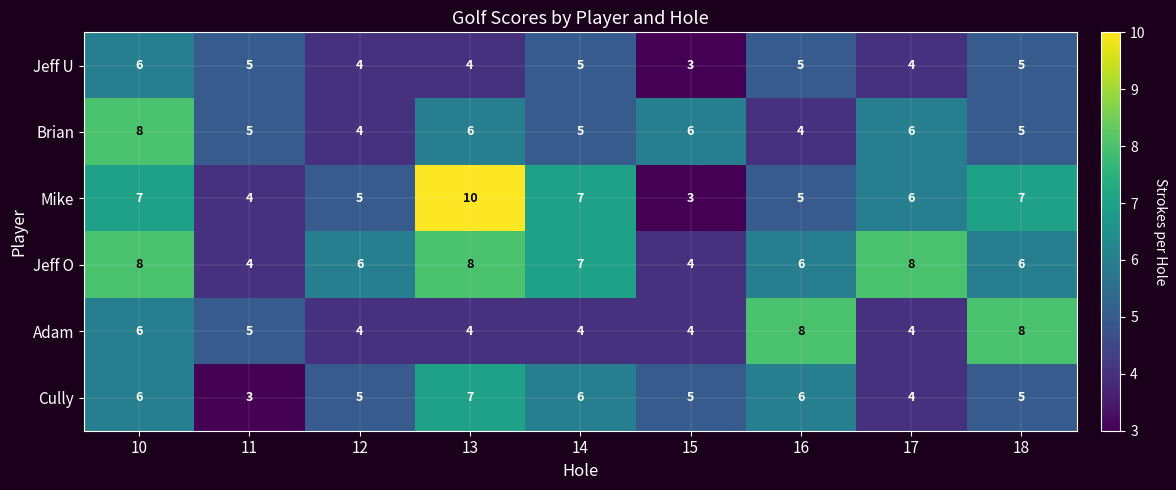

What is the lowest value of the Jeff O series?

4